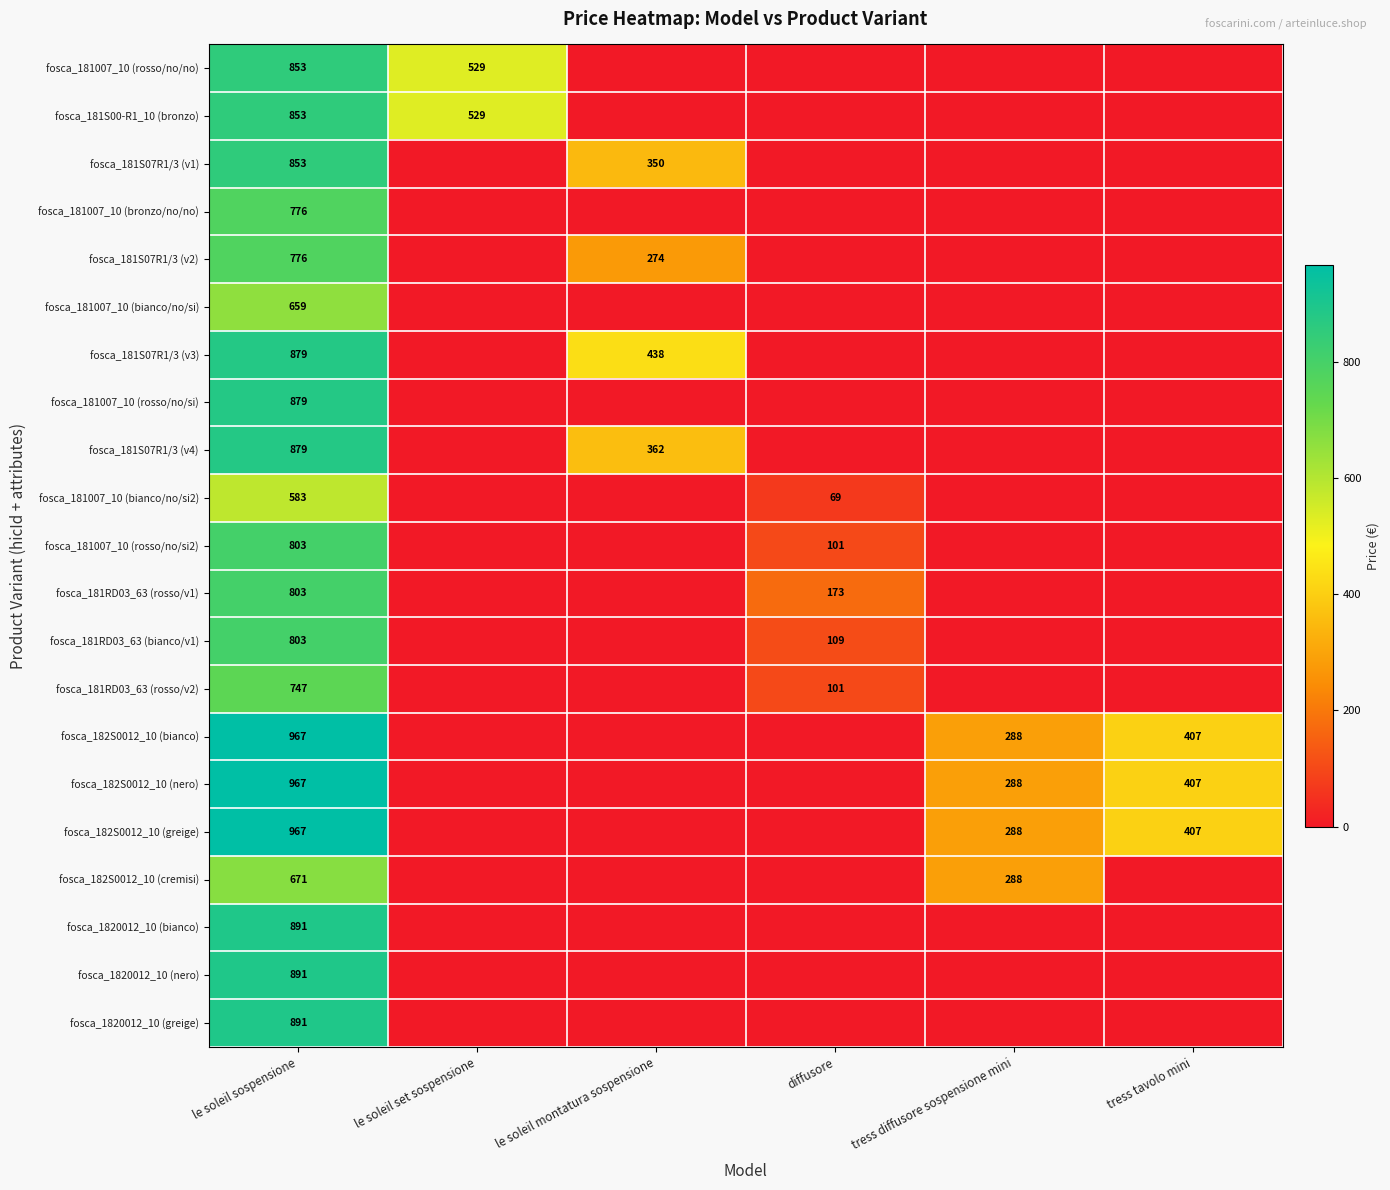

Which category has the lowest value across all series?

le soleil montatura sospensione